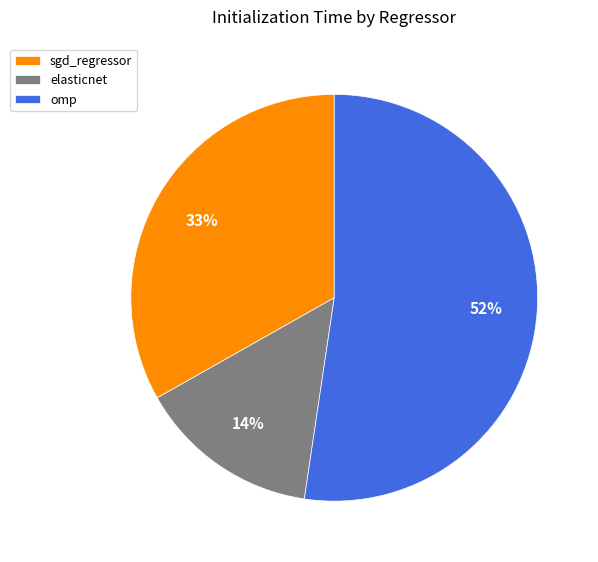

To the nearest percent, what is the average slice percentage?

33%